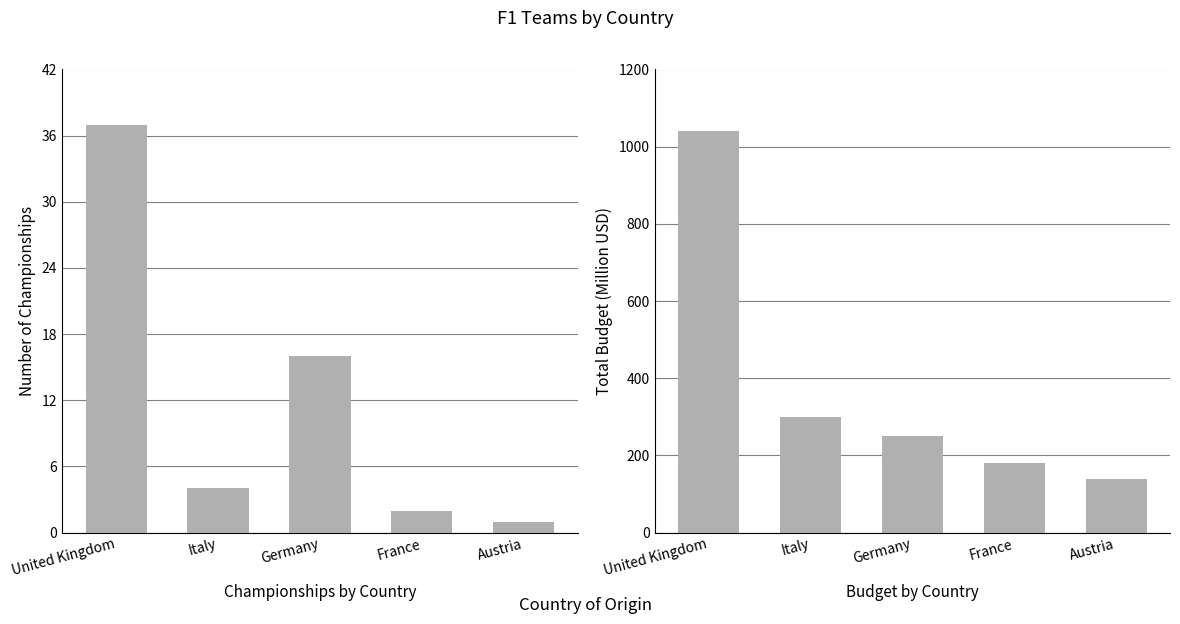

What is the difference between the highest and lowest values at Italy?

296